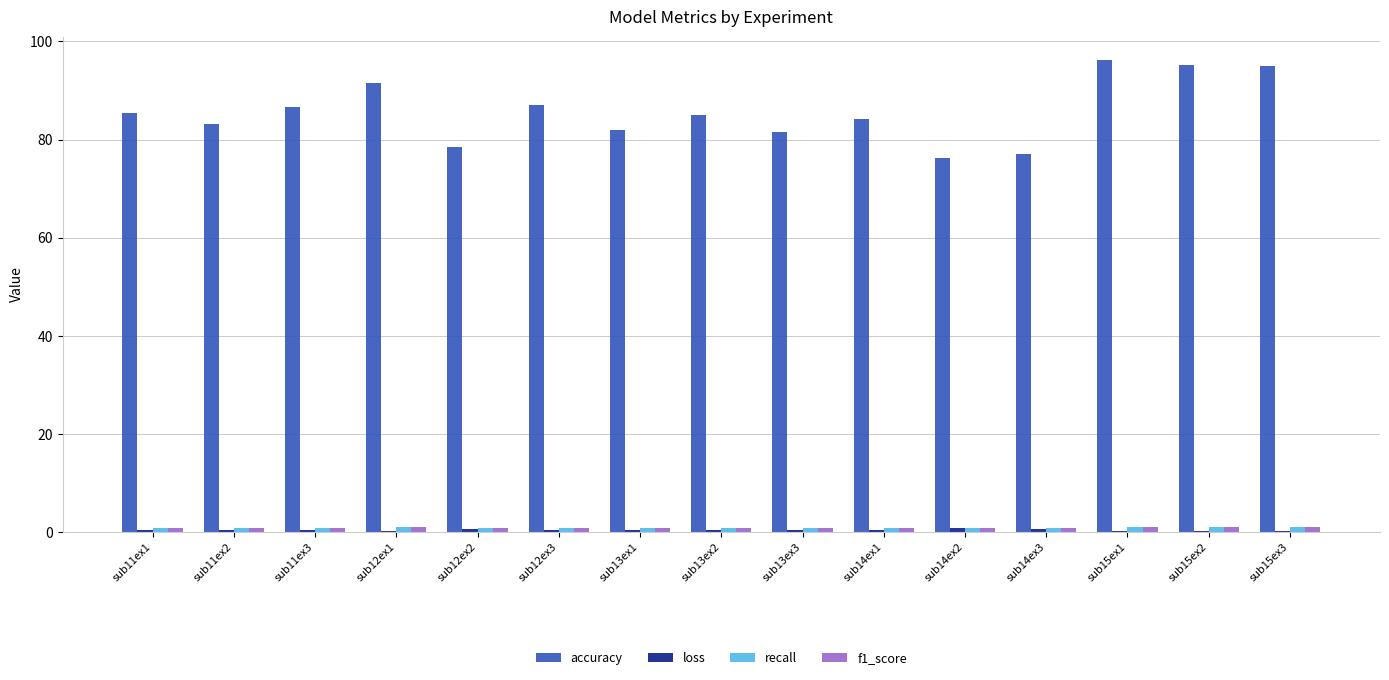

What is the total value across all series at sub15ex2?

97.1